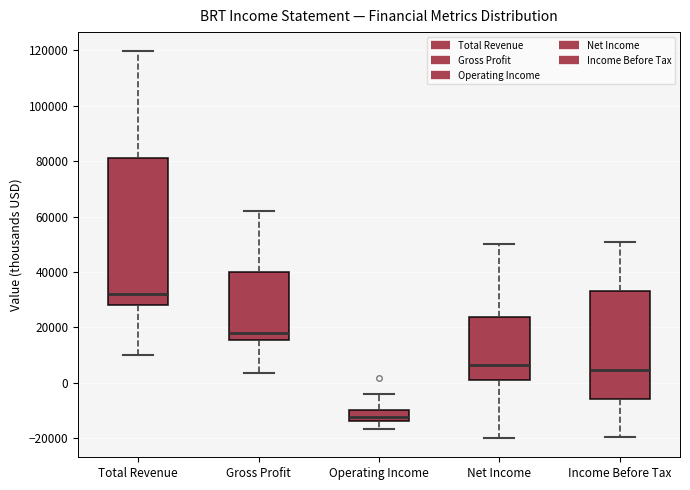

Reading left to right, transcribe this box plot: for each box, give where its median line is, the range the box spans, and where its two whiskers end, as read against the y-axis. The values are not printed on the chart, so give them approximately, as read against the axis.

Total Revenue: median 32000, box 28000 to 82000, whiskers 10000 to 120000
Gross Profit: median 18000, box 16000 to 40000, whiskers 4000 to 62000
Operating Income: median -12000, box -14000 to -10000, whiskers -16000 to -4000
Net Income: median 6000, box 0 to 24000, whiskers -20000 to 50000
Income Before Tax: median 4000, box -6000 to 34000, whiskers -20000 to 50000